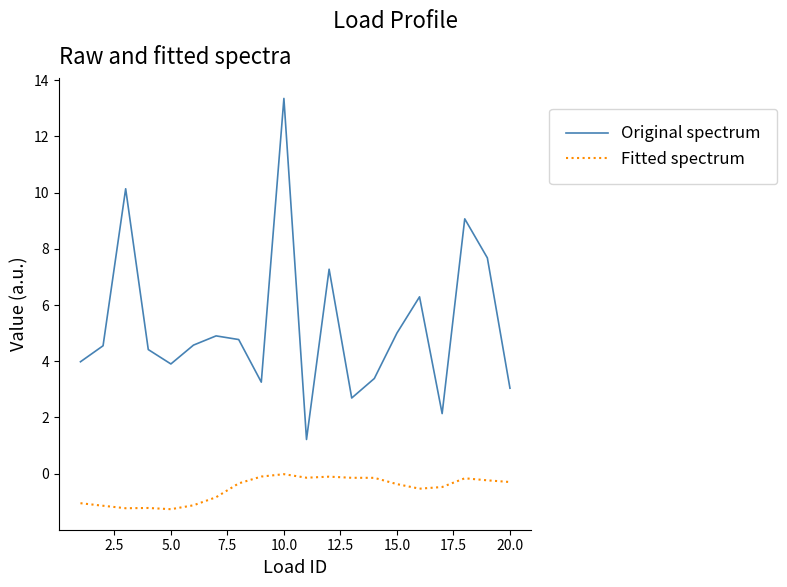

What is the lowest value of the Fitted spectrum series?

-1.3